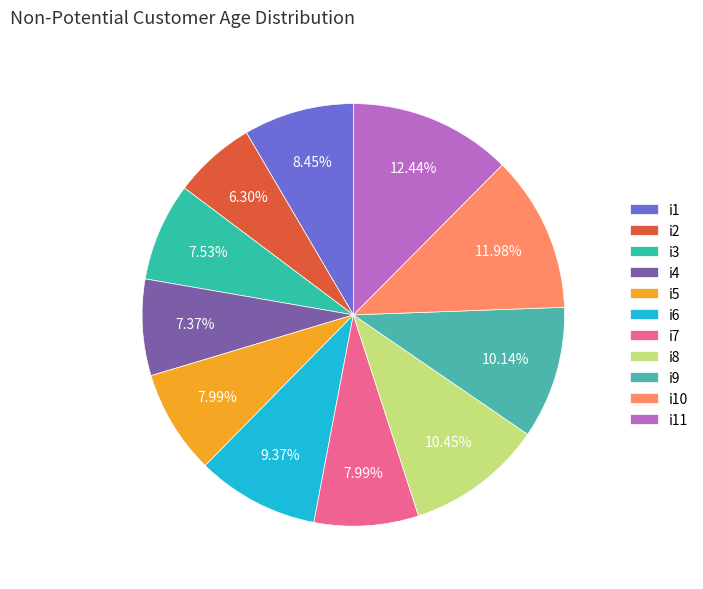

Which has a higher value, i10 or i11?

i11